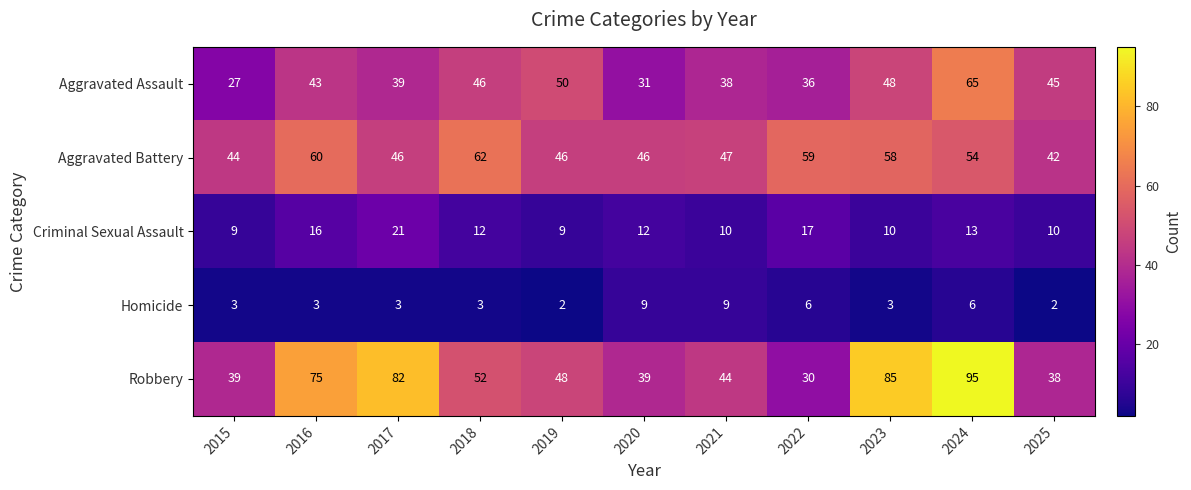

What is the spread (max minus min) of values at 2022?

53